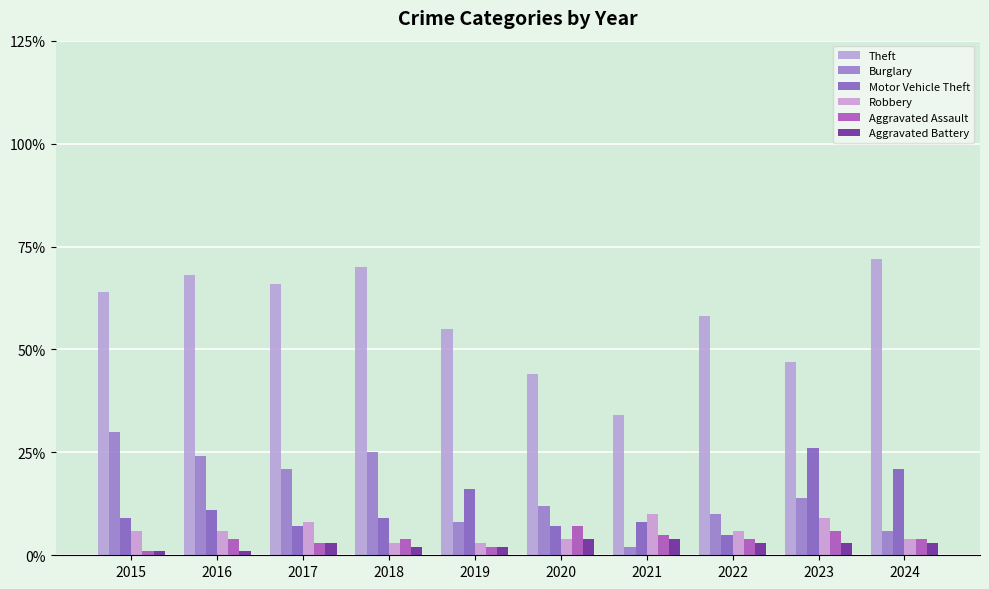

At 2016, list the series in order from largest to smallest.

Theft, Burglary, Motor Vehicle Theft, Robbery, Aggravated Assault, Aggravated Battery